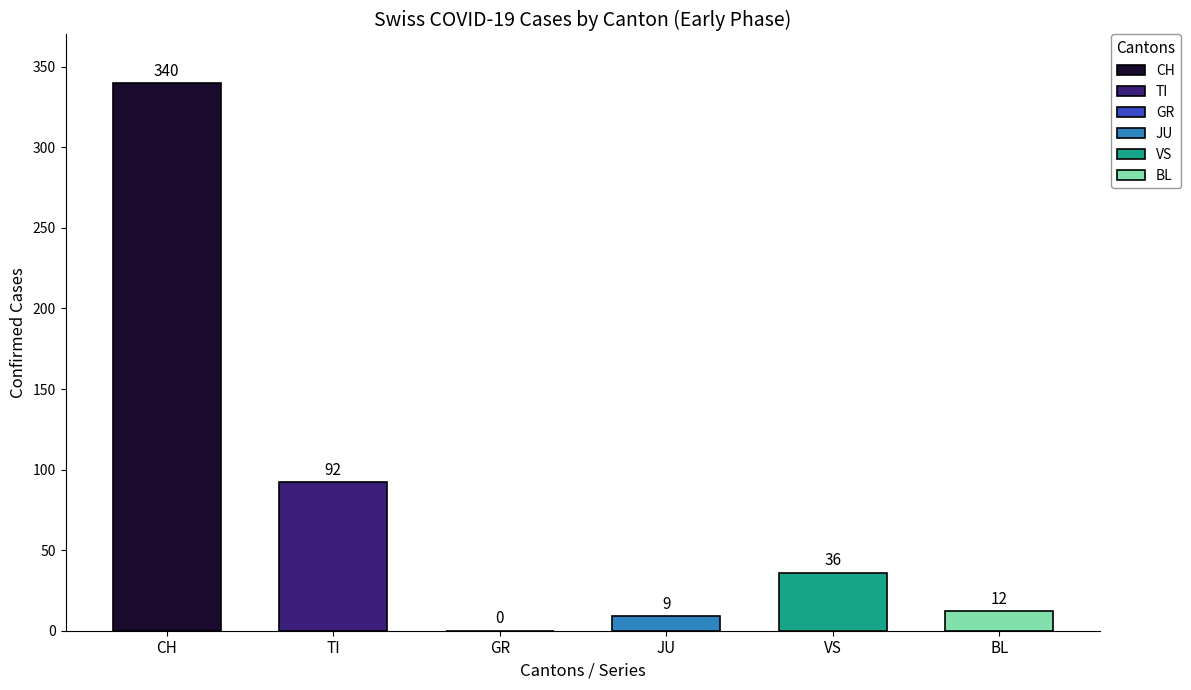

Which series has the widest spread of values?

CH